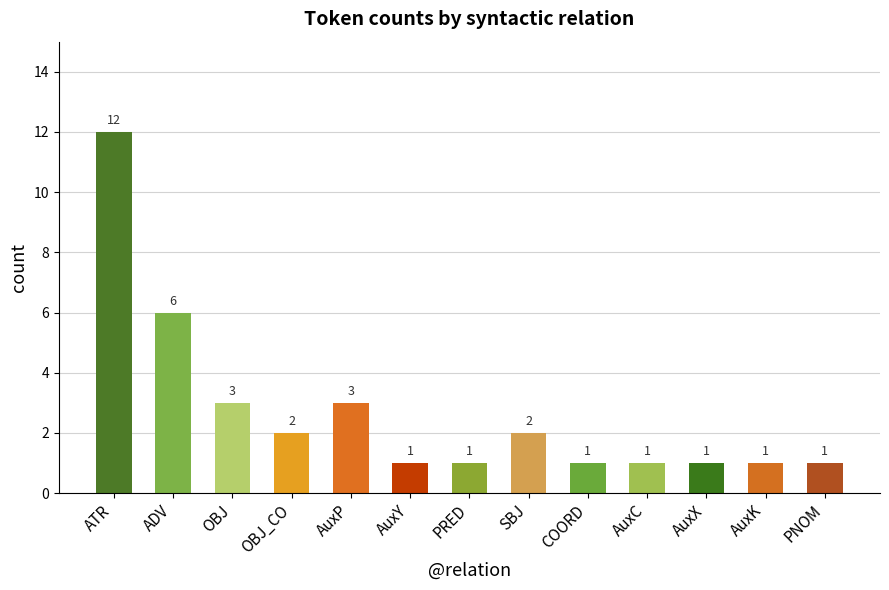

What is the difference between the maximum and second lowest values?

11